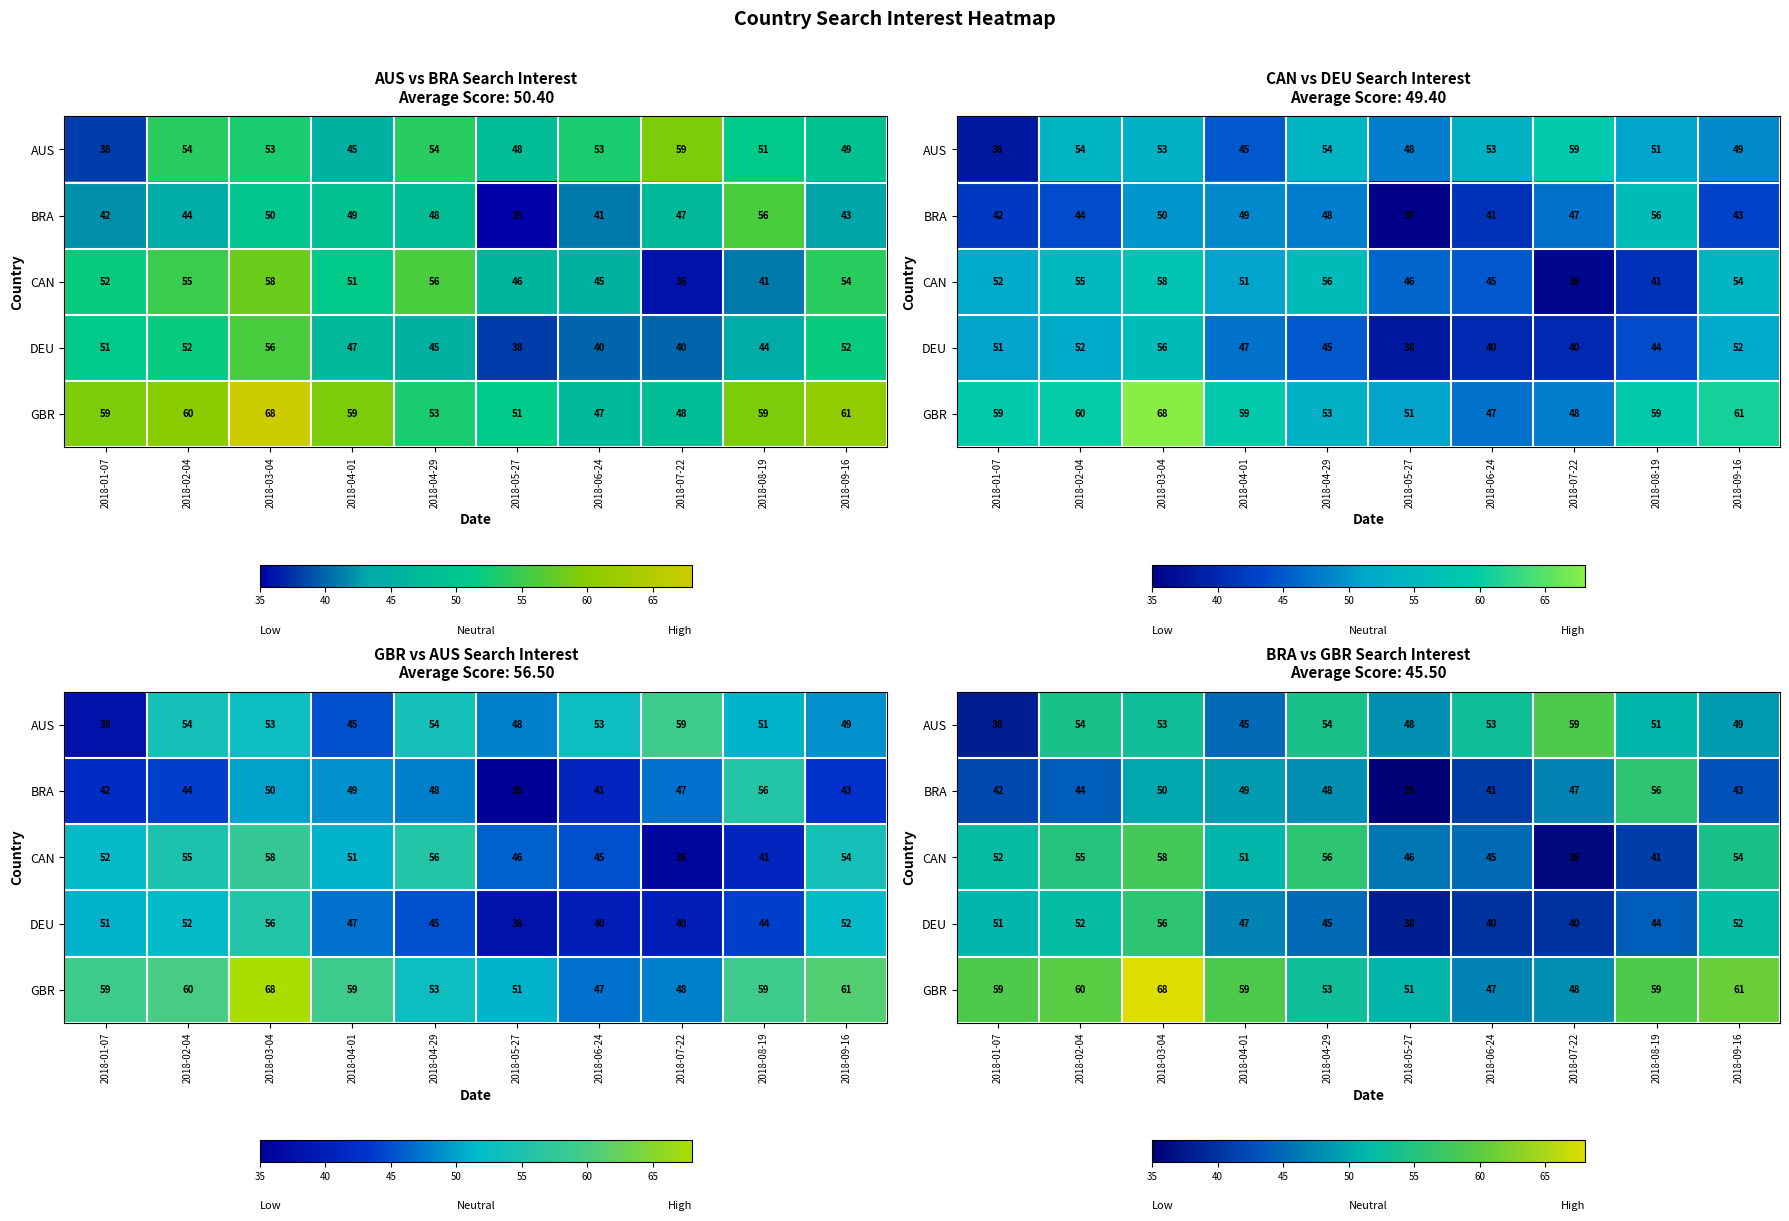

Rank the categories by GBR value from lowest to highest.

2018-06-24, 2018-07-22, 2018-05-27, 2018-04-29, 2018-01-07, 2018-04-01, 2018-08-19, 2018-02-04, 2018-09-16, 2018-03-04